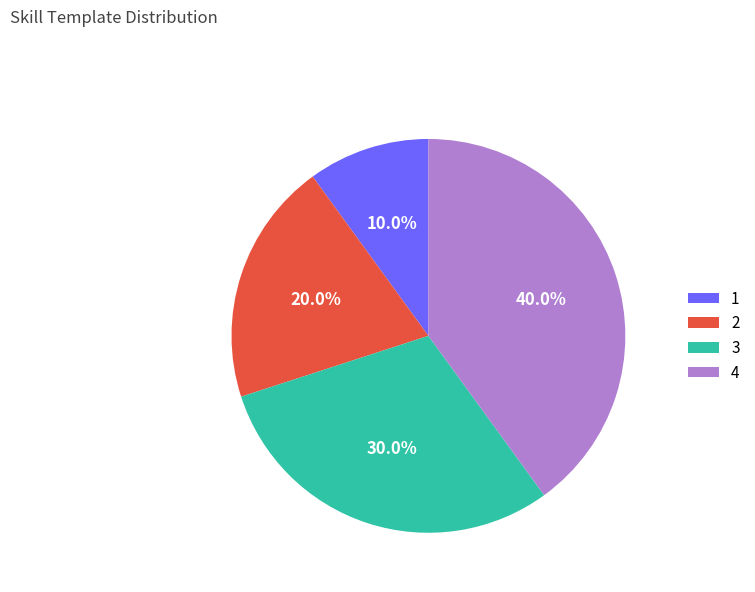

Does 1 represent more than half of the total?

No